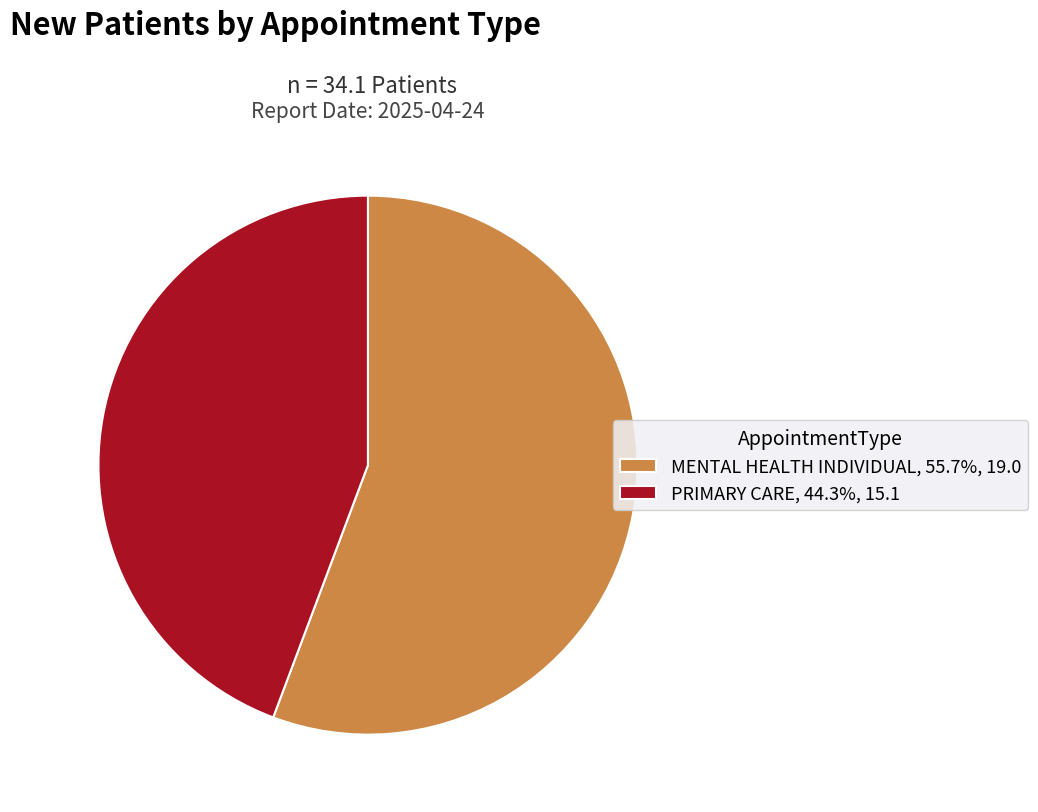

Which has a higher value, PRIMARY CARE or MENTAL HEALTH INDIVIDUAL?

MENTAL HEALTH INDIVIDUAL